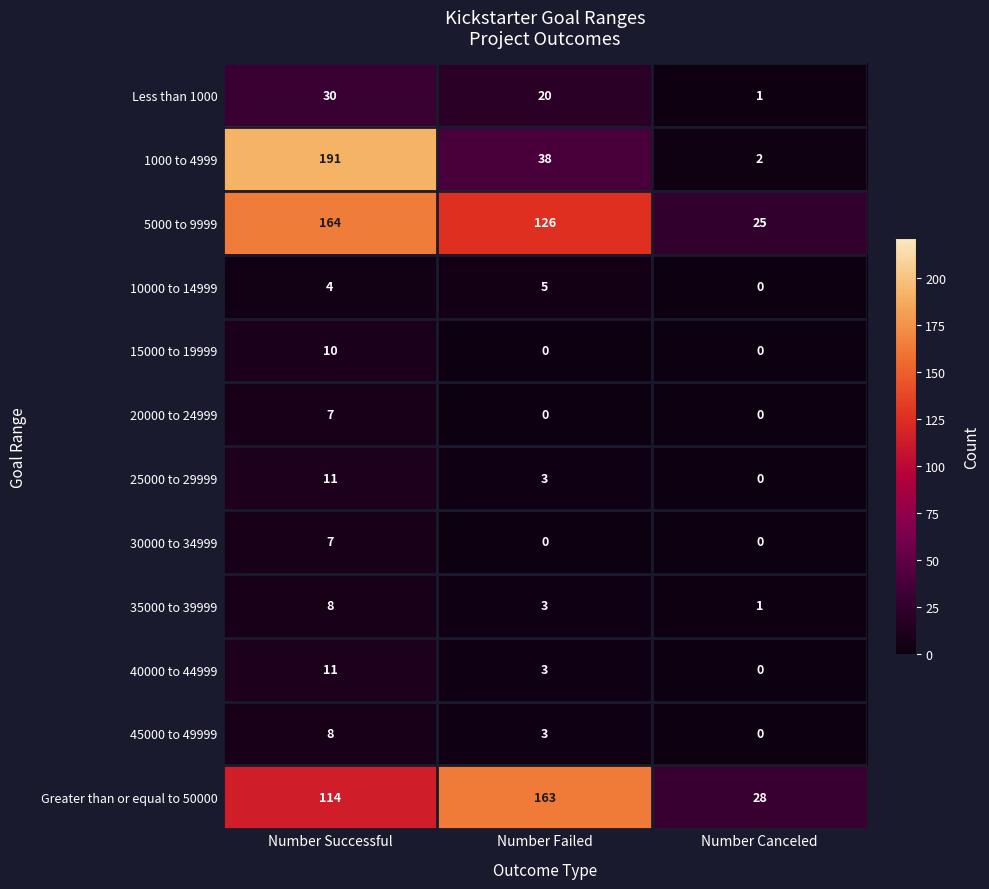

What is the sum of the 5000 to 9999 values at Number Failed and Number Canceled?

151